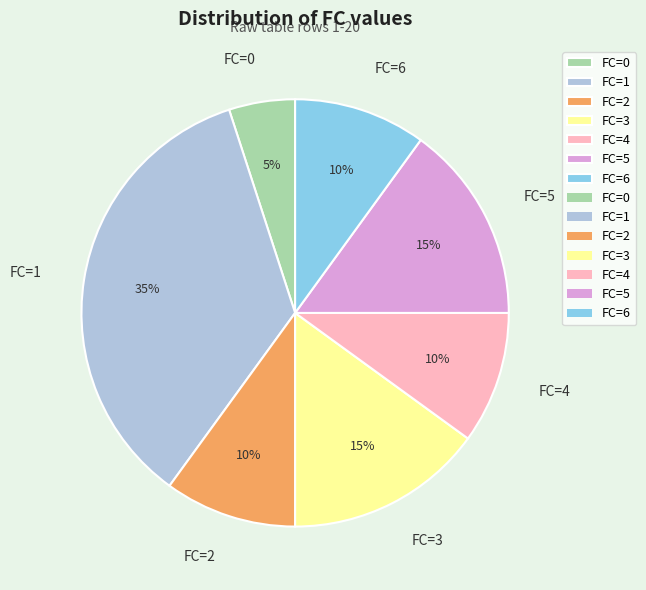

Which category has the smallest portion of the pie?

FC=0